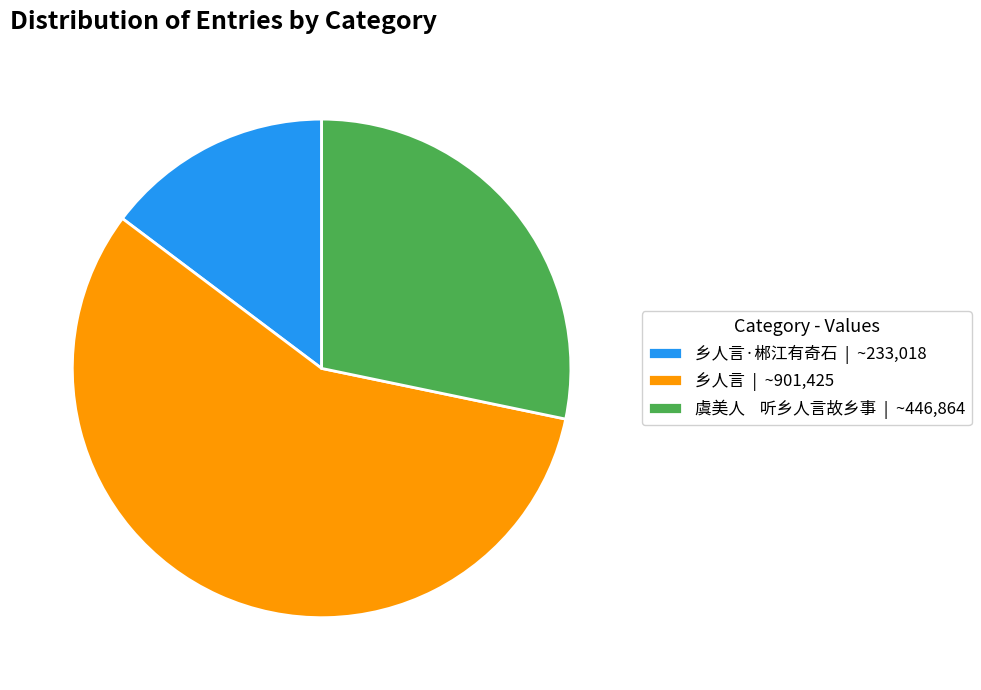

Count the number of slices in the pie.

3